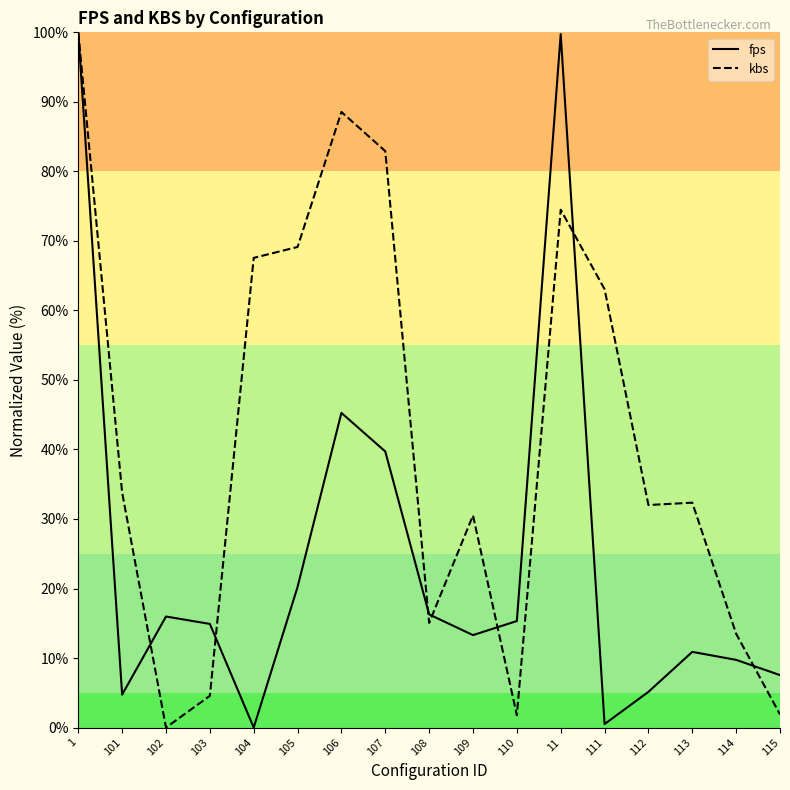

Where is the first local minimum for fps?

101